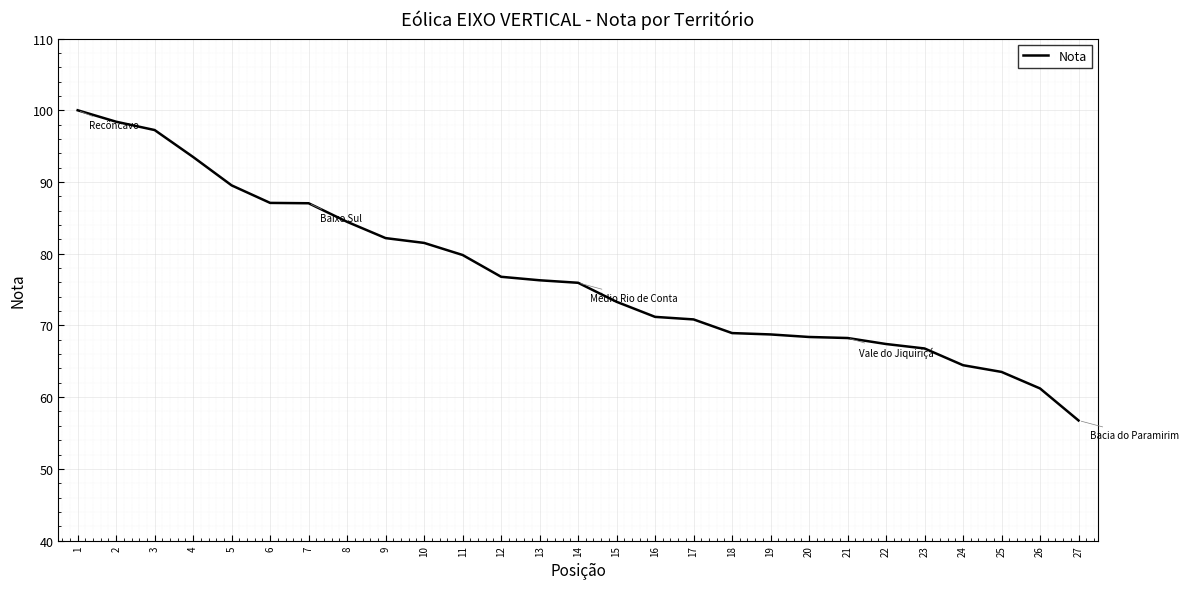

Which label corresponds to the smallest value in the chart?

27